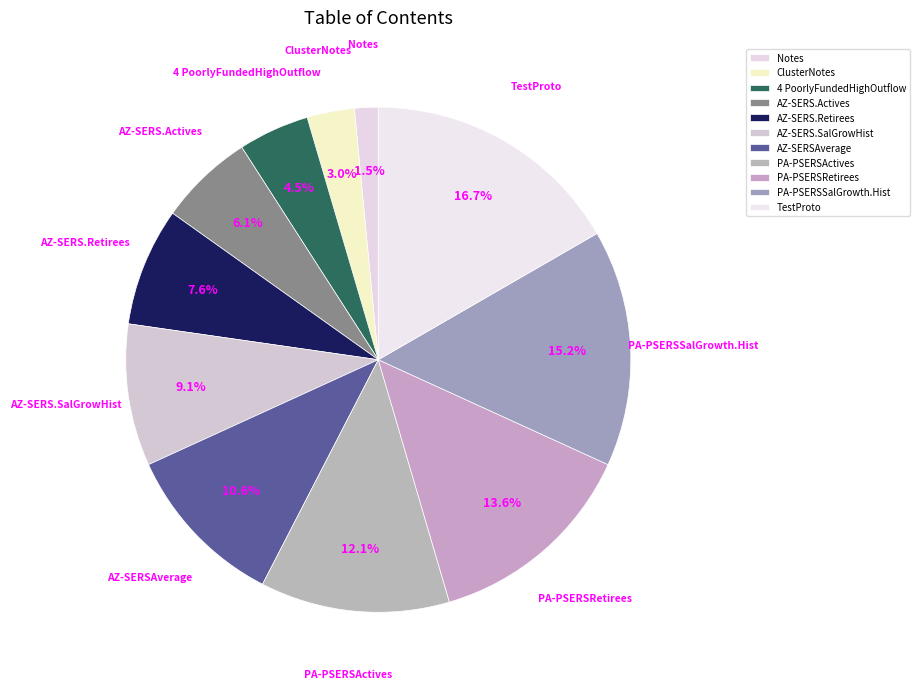

Which slice is the smallest?

Notes